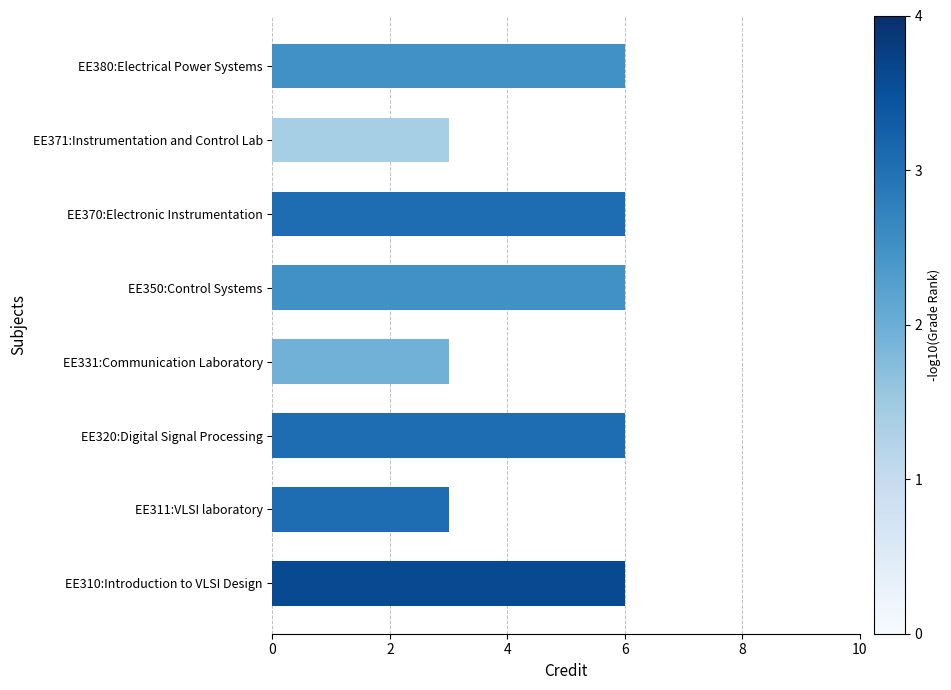

The value at EE371:Instrumentation and Control Lab is 3. True or false?

True